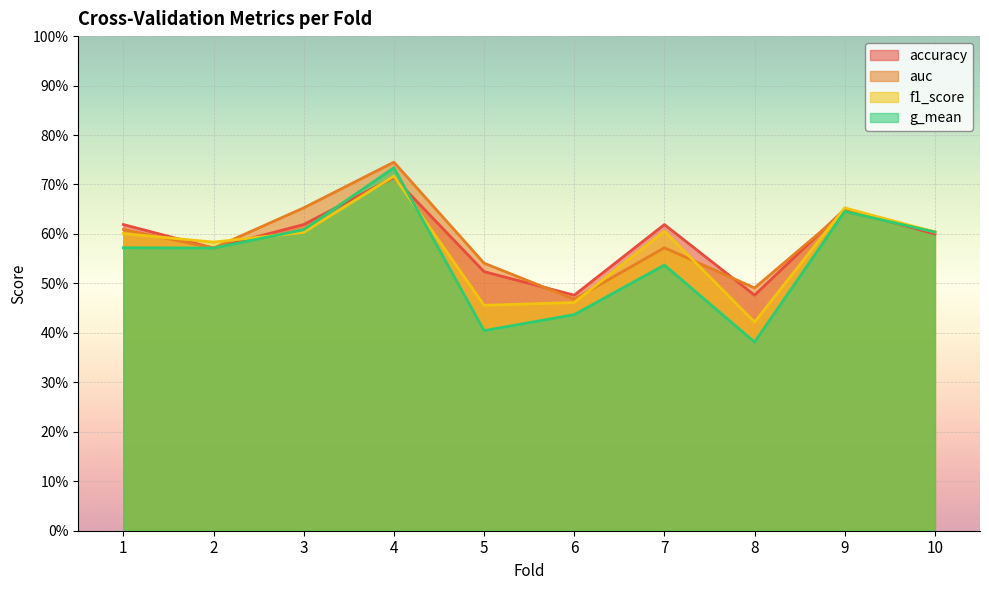

After their last crossing, which series has the higher values: accuracy or f1_score?

f1_score